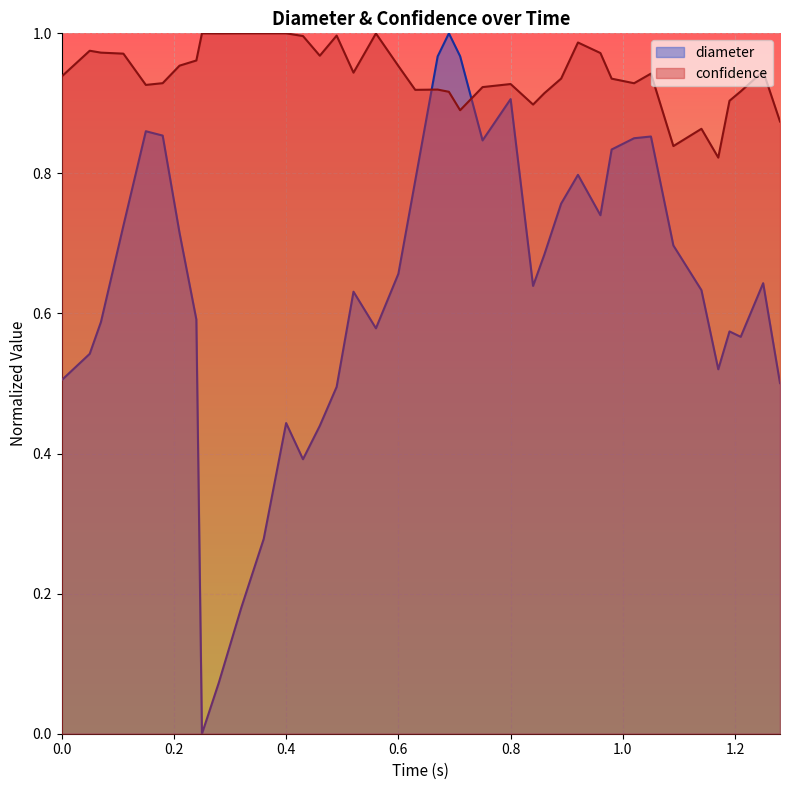

Rank the series by their average value, from lowest to highest.

diameter, confidence